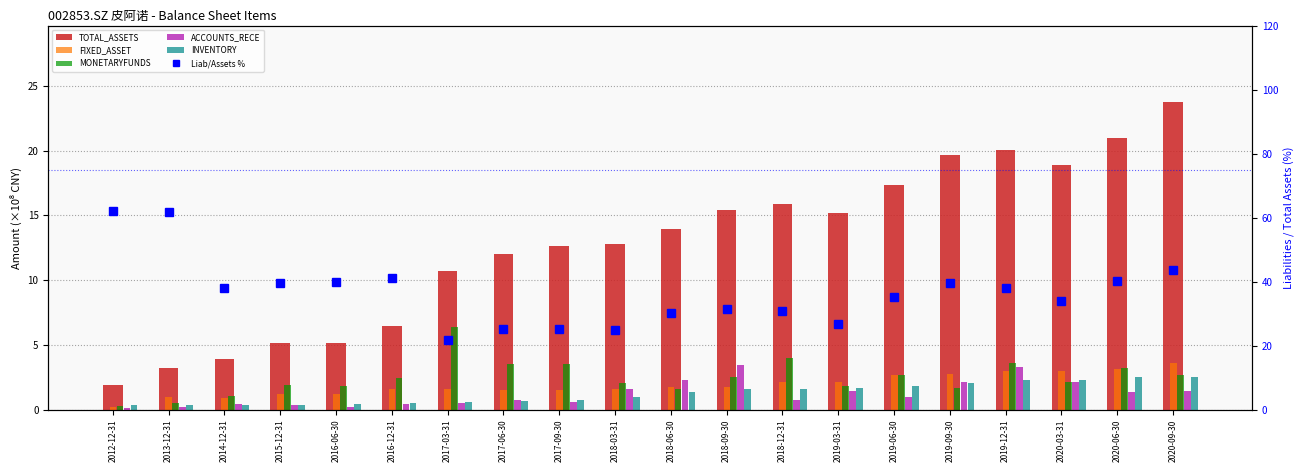

What is the highest value of the ACCOUNTS_RECE series?

3.4